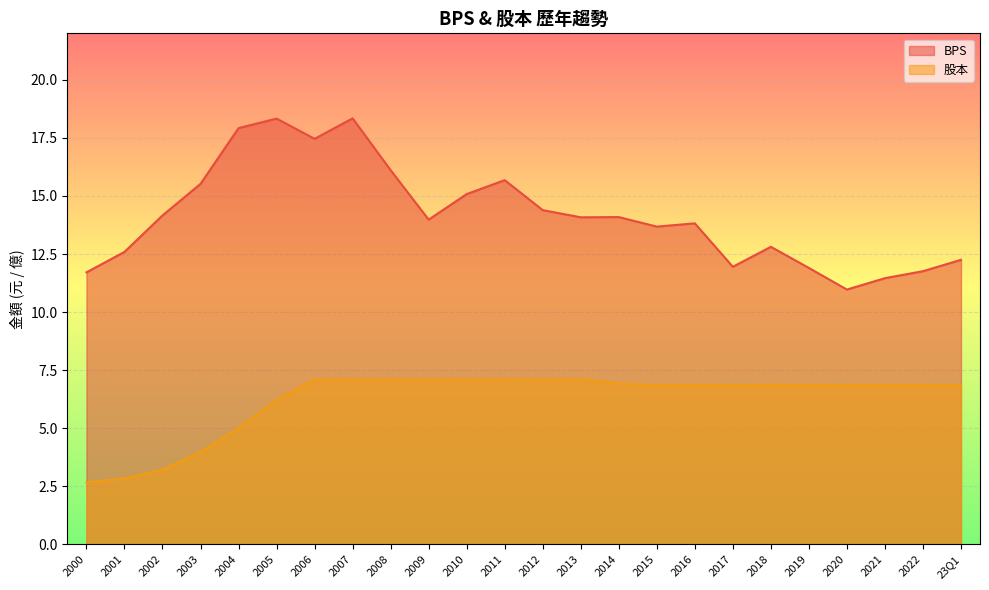

At how many categories does at least one series exceed 18?

2